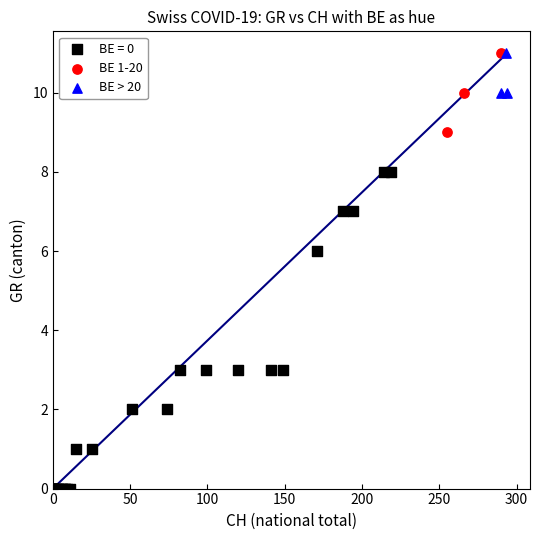

What are all the series names shown in the legend?

BE = 0, BE 1-20, BE > 20